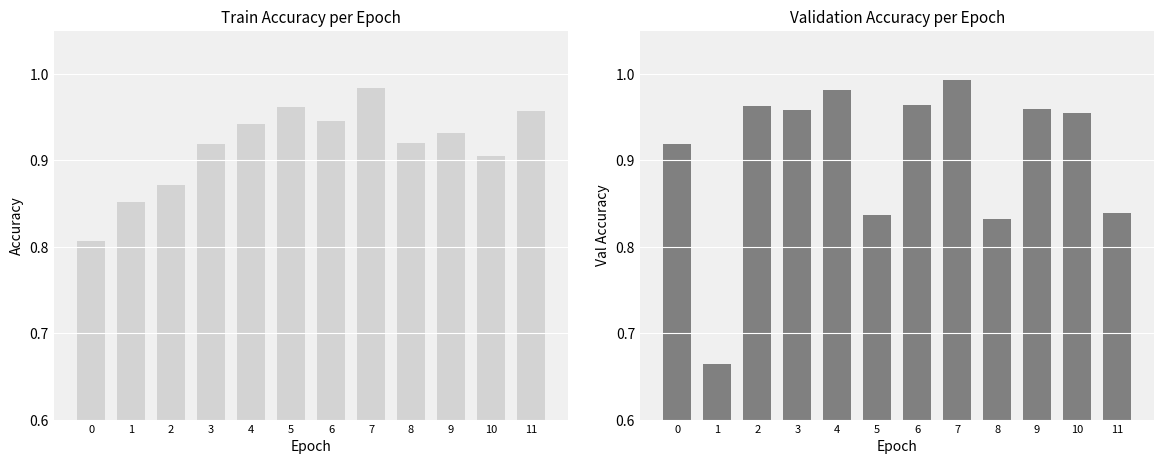

What is the difference between the maximum and minimum values in the accuracy series?

0.2